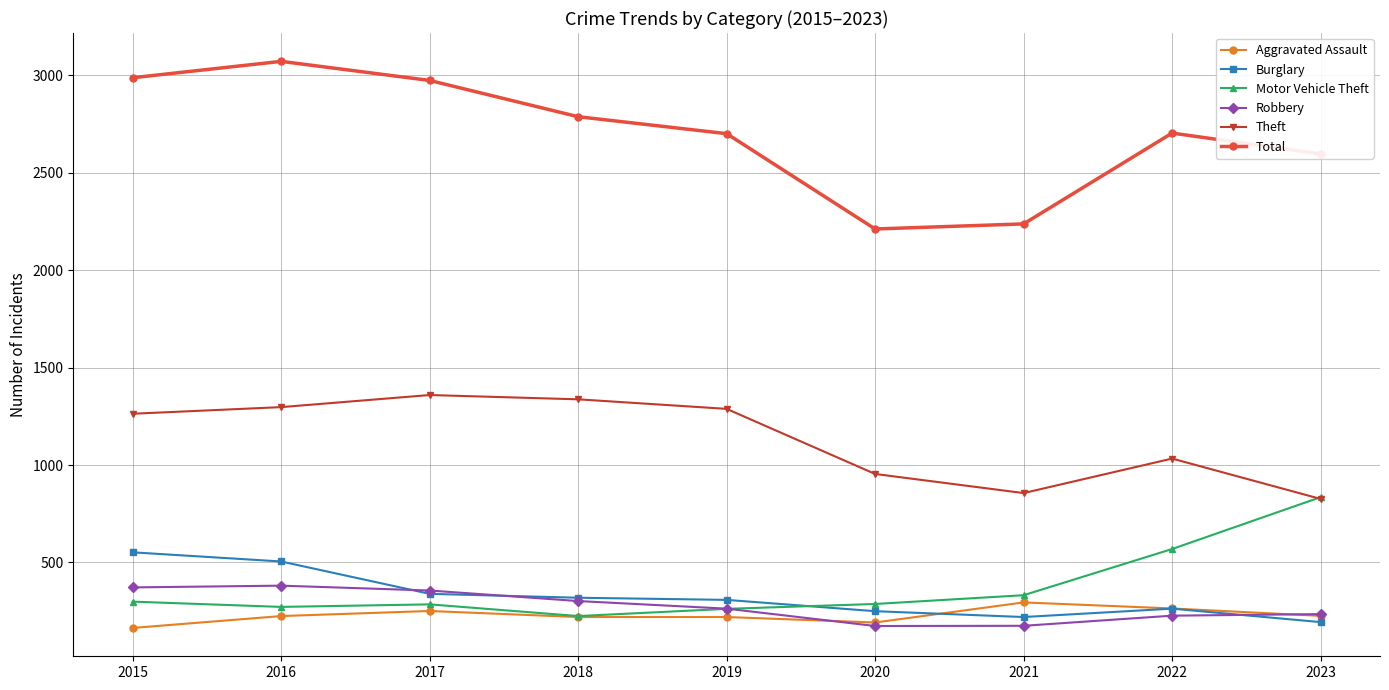

Where is Theft nearest to the value 1092?

2022